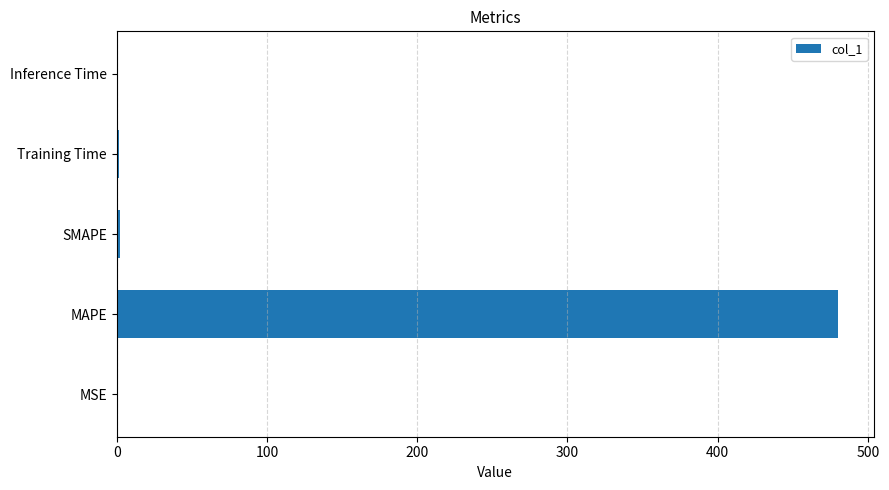

At which category does the chart reach its peak across all series?

MAPE